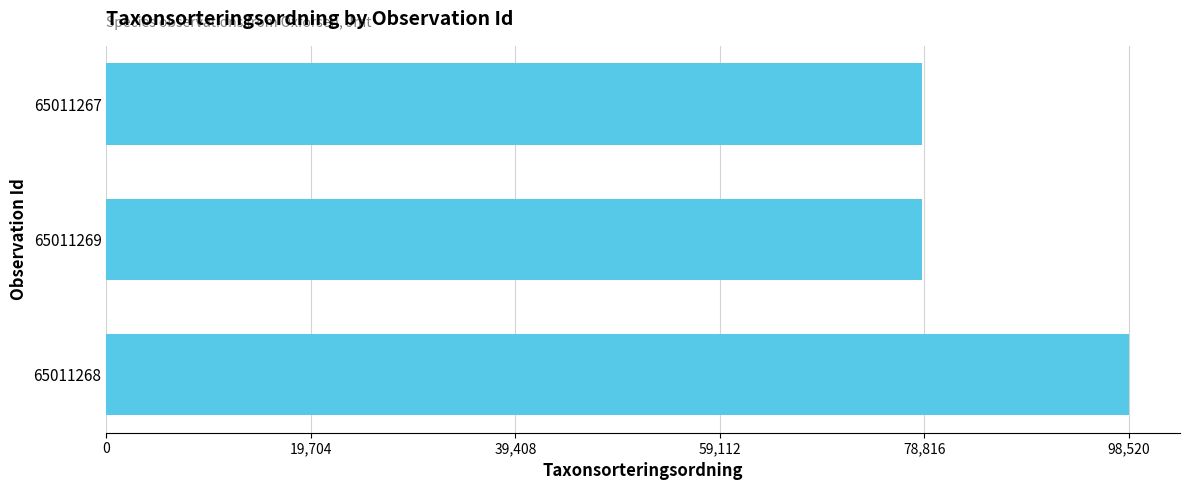

The chart shows a value of 78570 at 65011269. True or false?

True